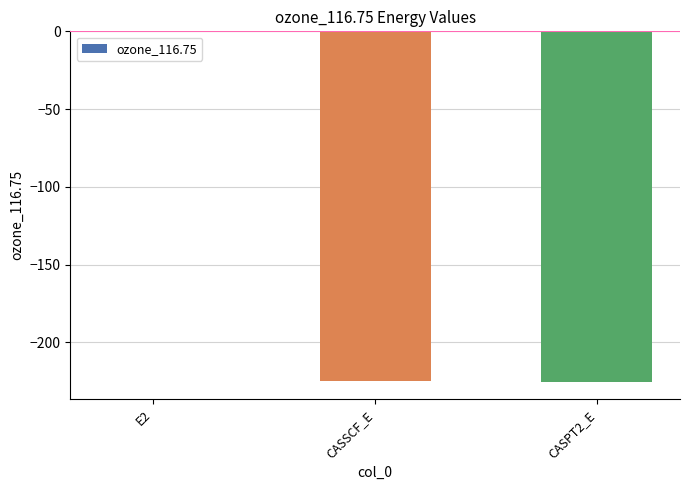

Count the number of data series in this chart.

1